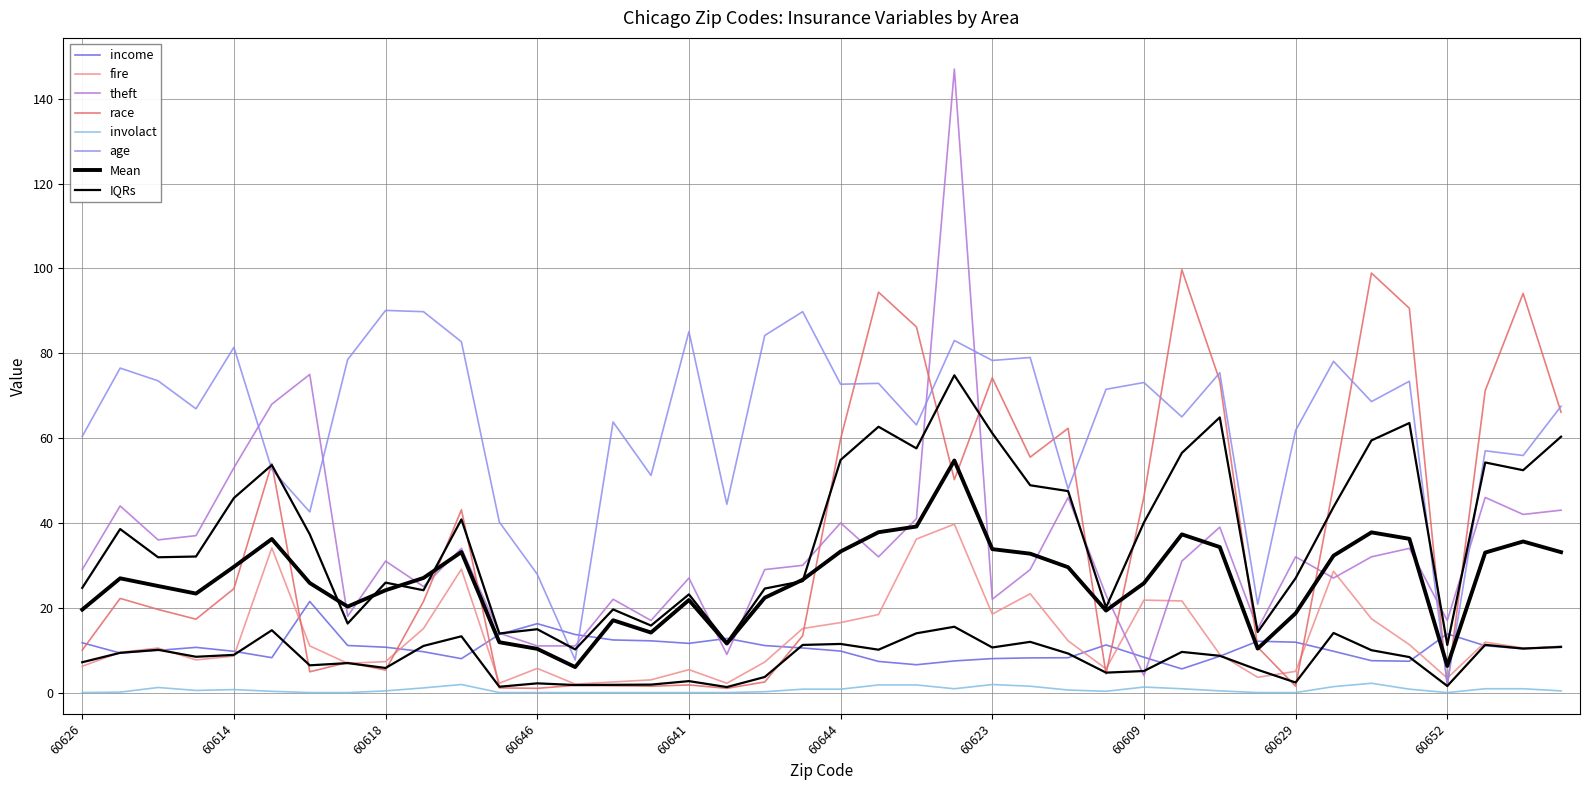

Where is involact nearest to the value 1?

60607